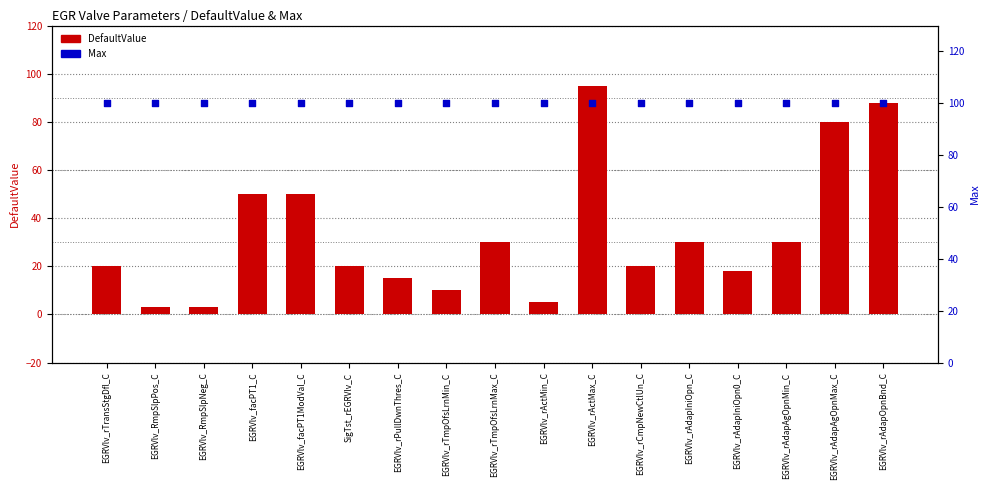

At which category is the sum across all series the highest?

EGRVlv_rActMax_C